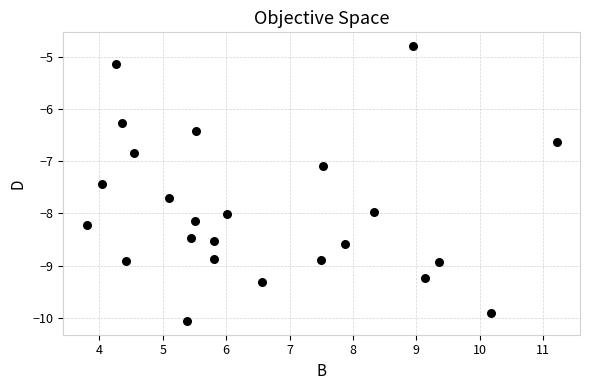

What Y value in the scatter plot is closest to -7?

-7.1